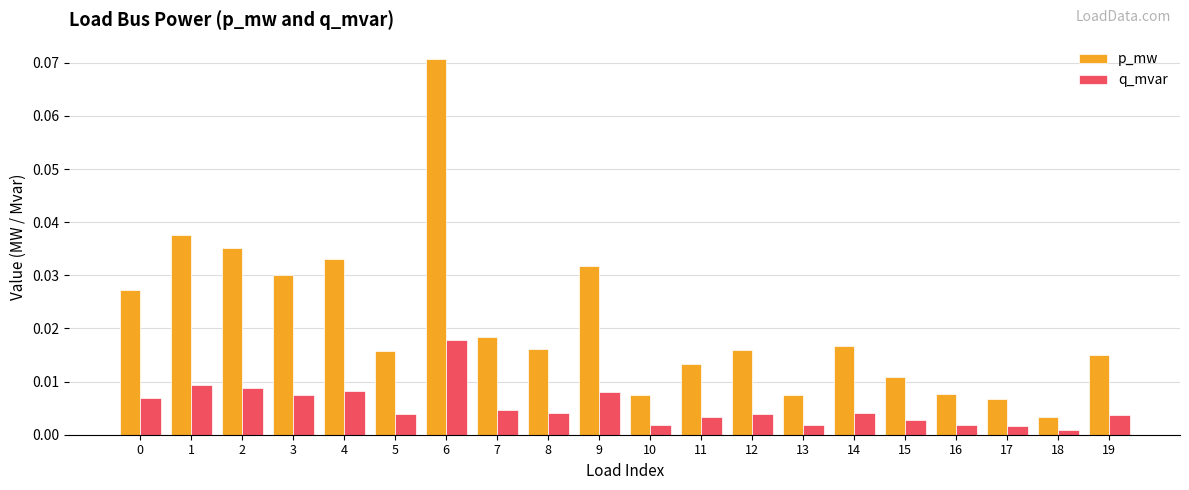

At which category is the sum across all series the highest?

6